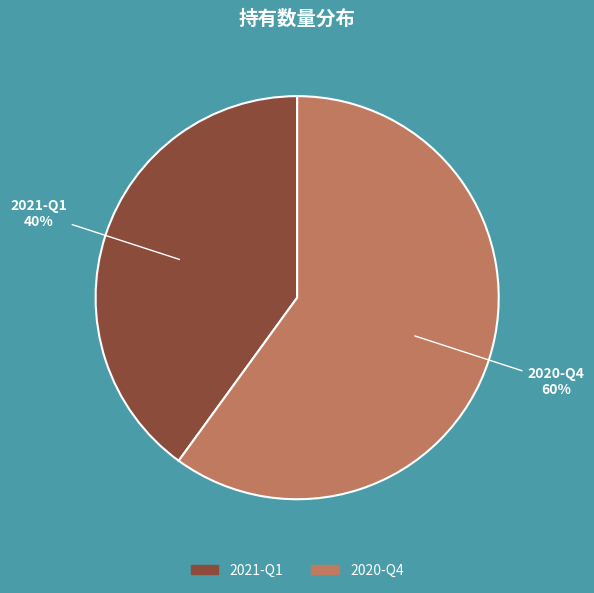

Is the sum of 2021-Q1 and 2020-Q4 greater than half?

Yes